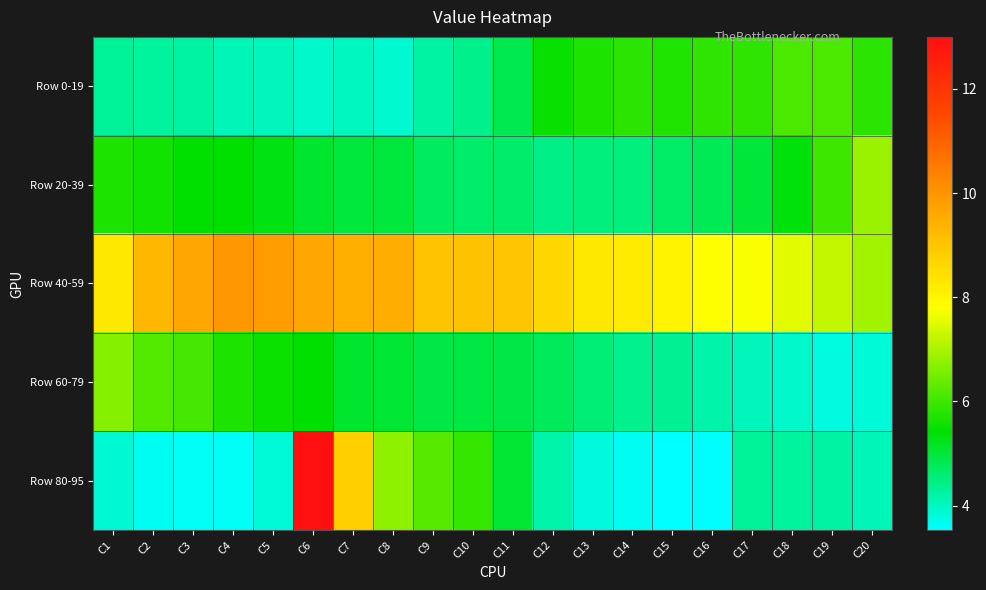

Which has a higher value, C13 or C14?

C14